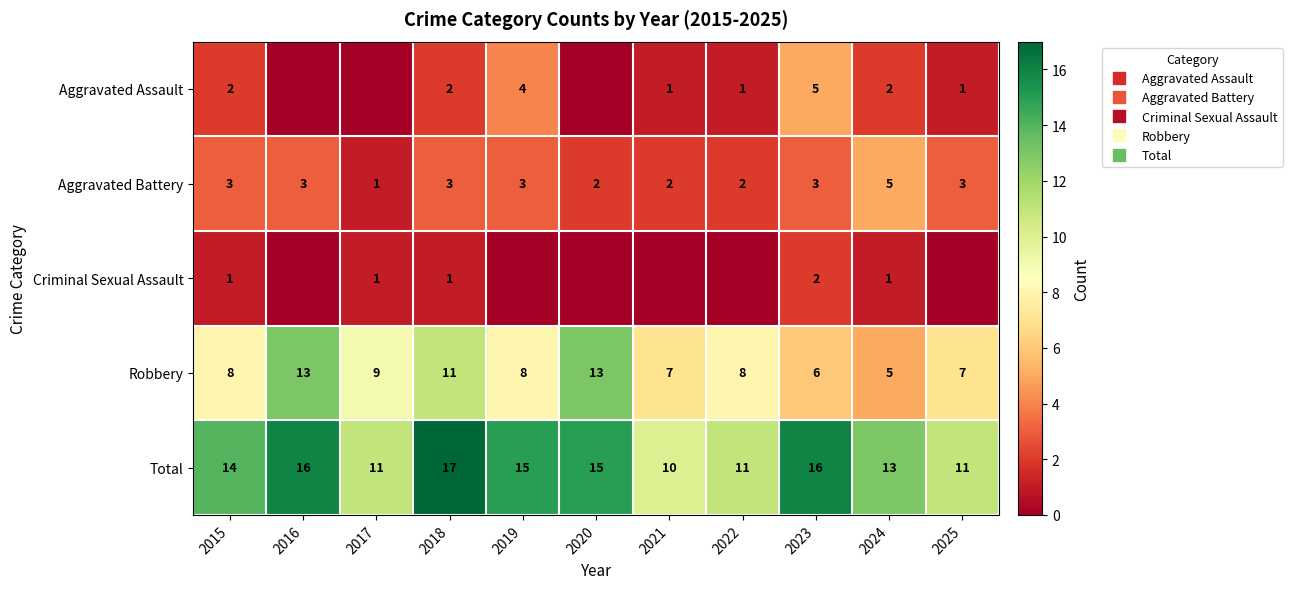

List the labels in order of Aggravated Assault value, largest first.

2023, 2019, 2015, 2018, 2024, 2021, 2022, 2025, 2016, 2017, 2020